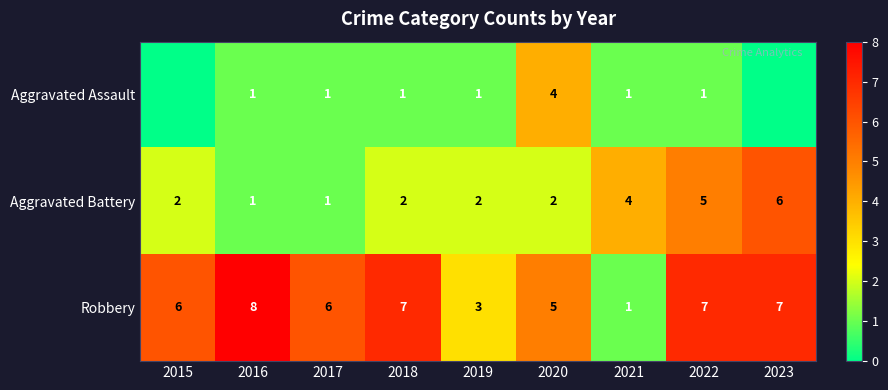

What is the spread (max minus min) of values at 2016?

7